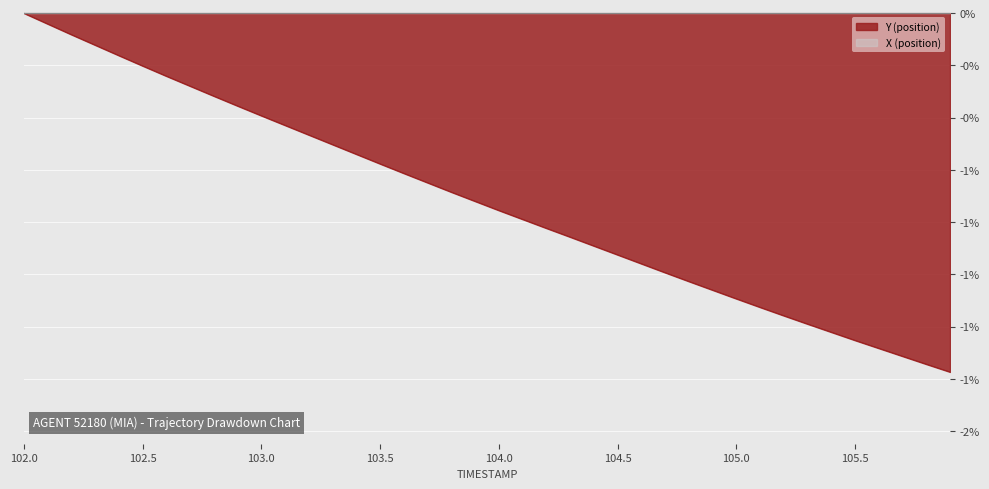

What is the label of the 34th point from the right?

102.6